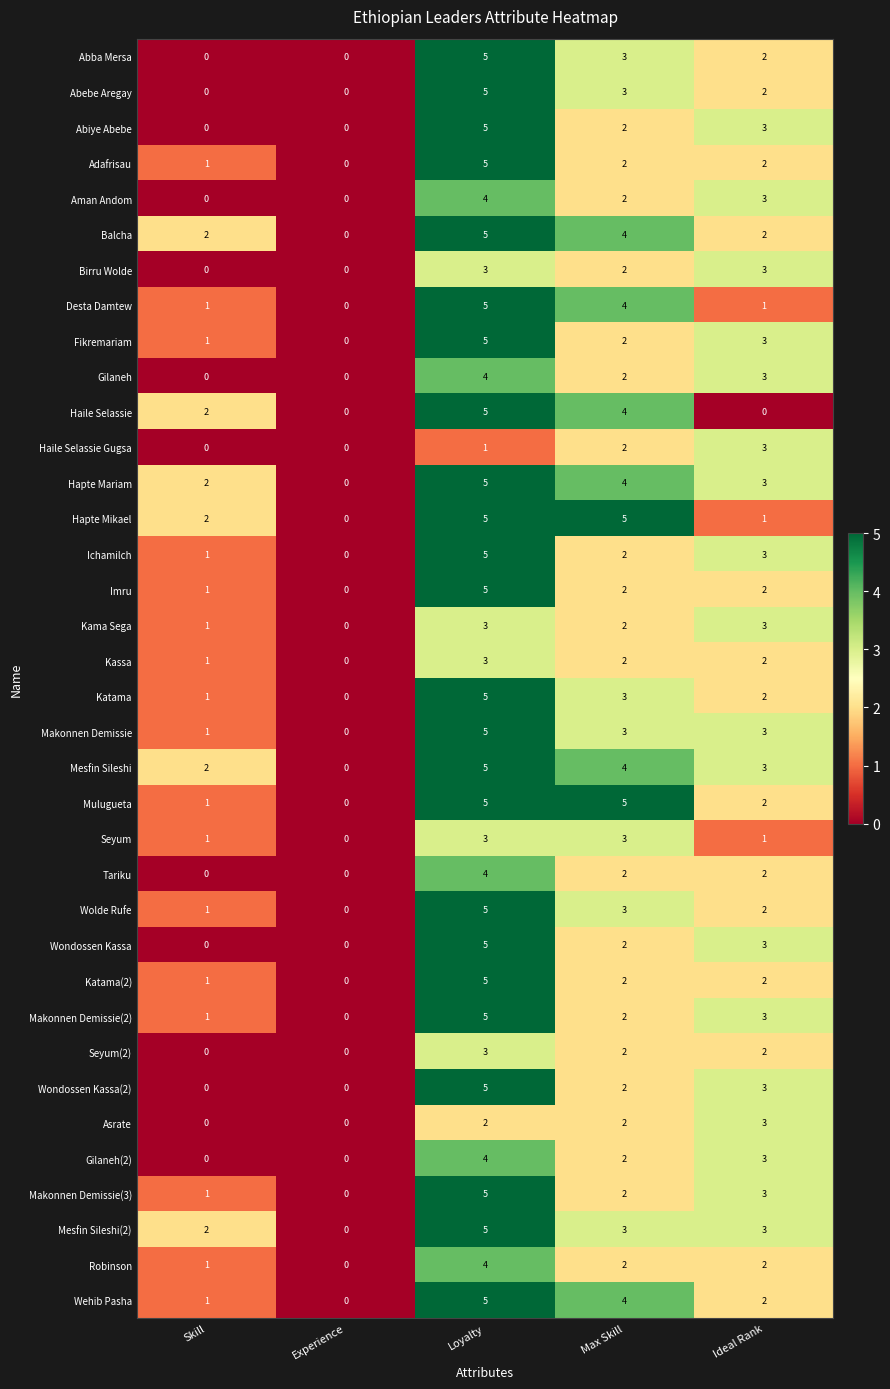

What is the sum of the Imru values at Ideal Rank and Max Skill?

4